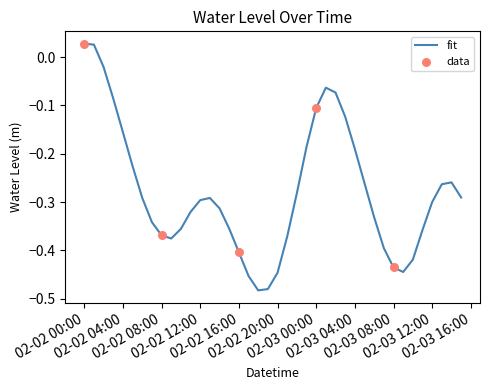

What is the difference between the maximum and minimum values?

0.5